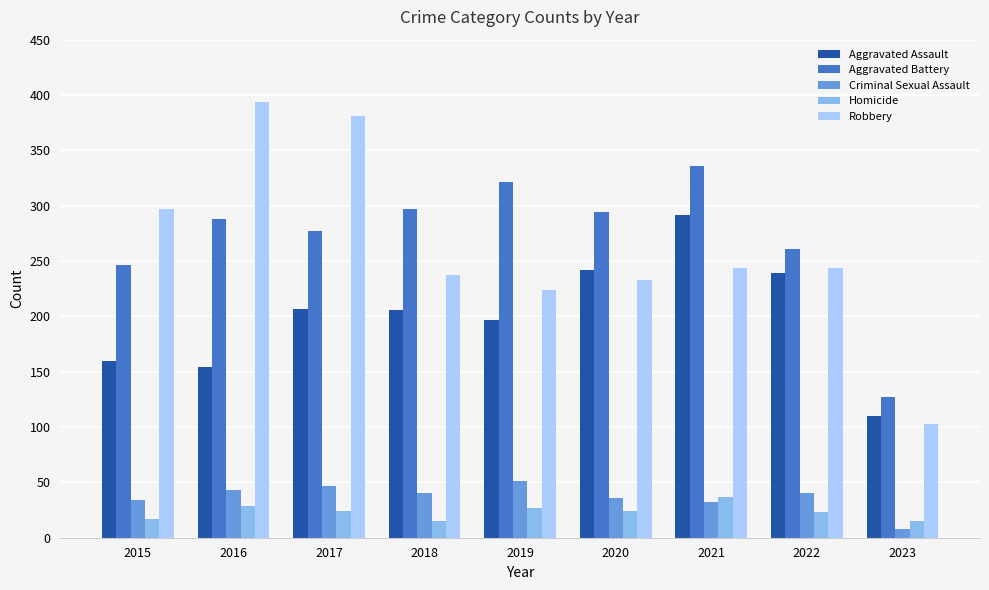

Which series has the largest range (max minus min)?

Robbery